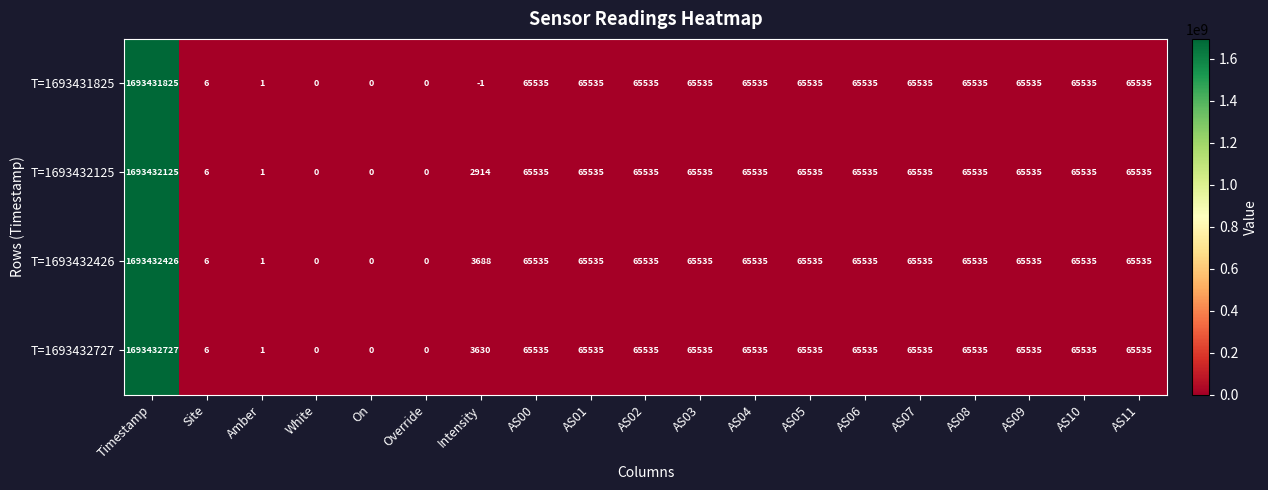

How many distinct data groups are displayed?

4